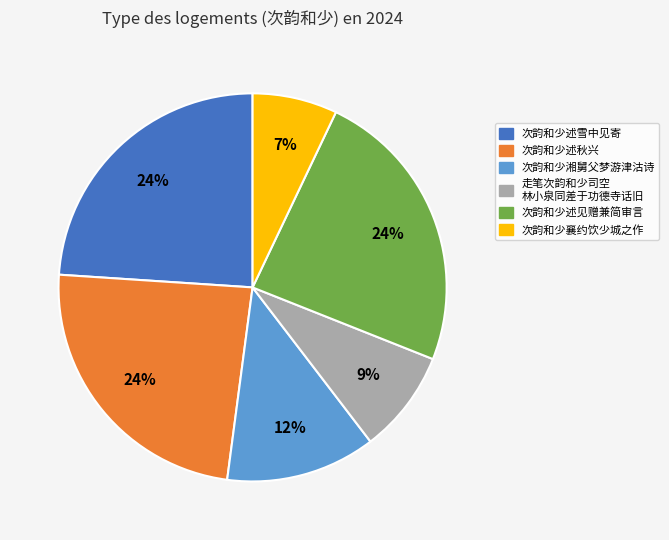

True or false: 次韵和少襄约饮少城之作 accounts for 22% of the total.

False